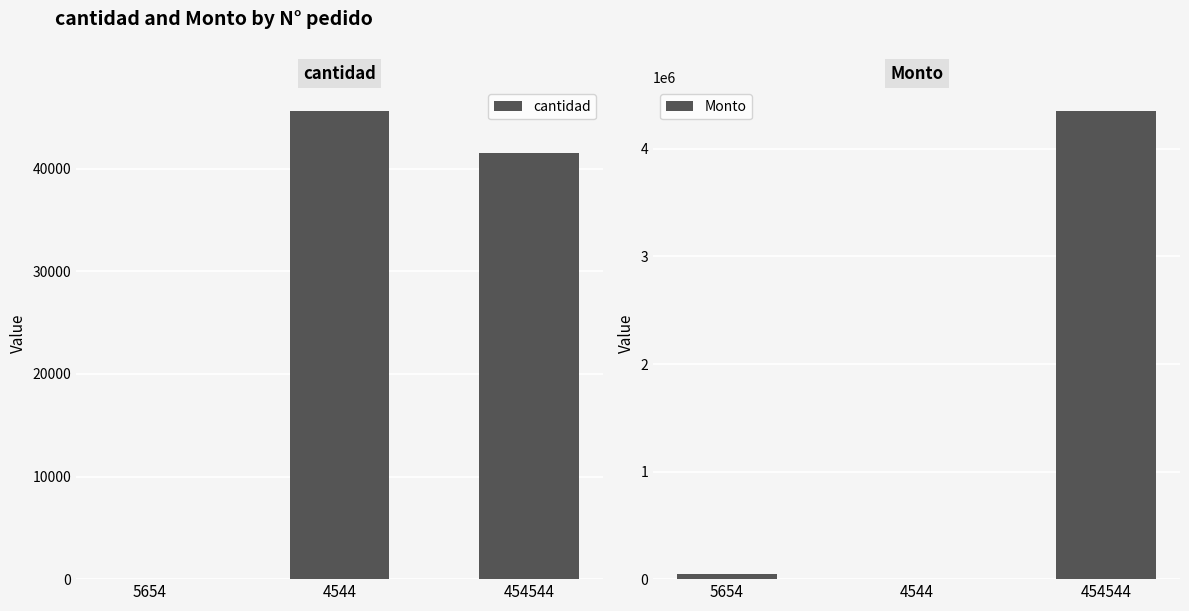

Which series has the largest range (max minus min)?

Monto